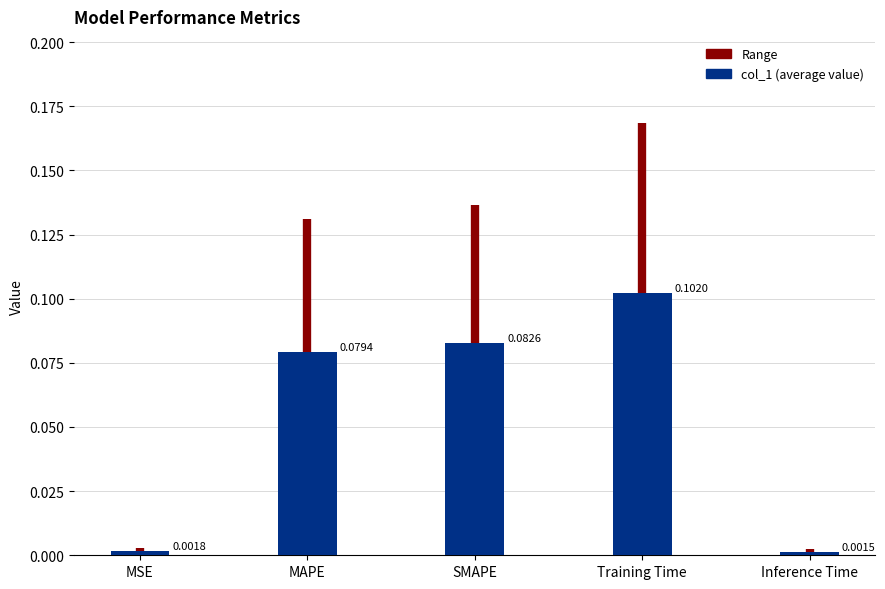

Between SMAPE and Training Time, which is larger?

Training Time